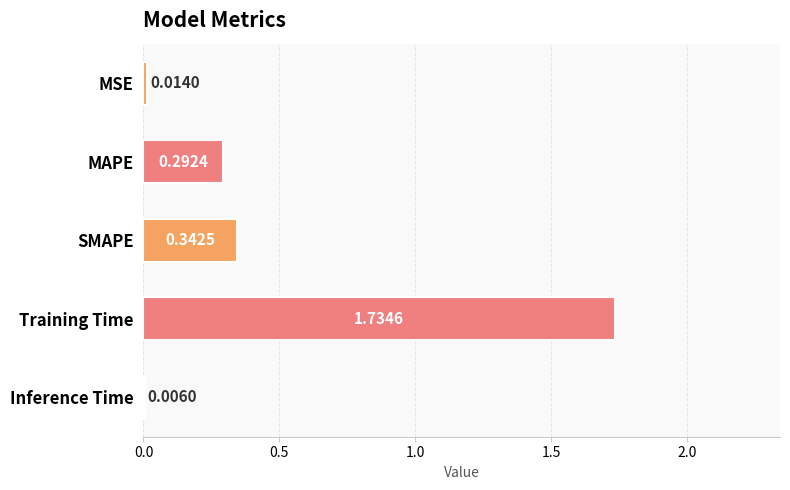

At which category does the chart reach its peak across all series?

Training Time